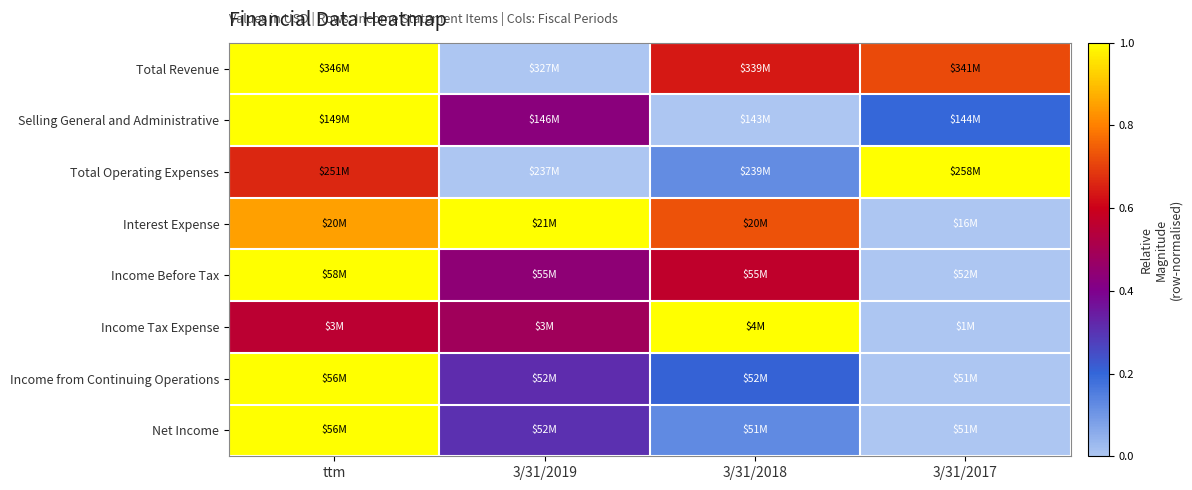

Which has a higher value, 3/31/2017 or ttm?

ttm